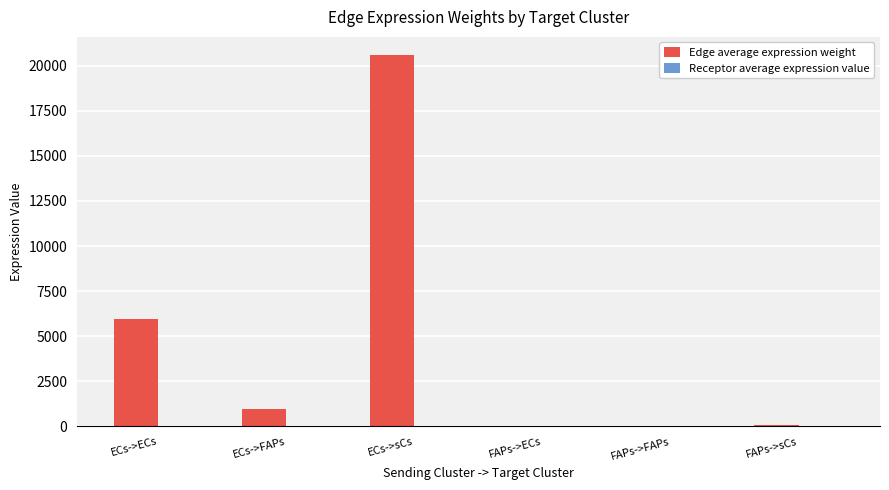

Which series has the largest total across all categories?

Edge average expression weight